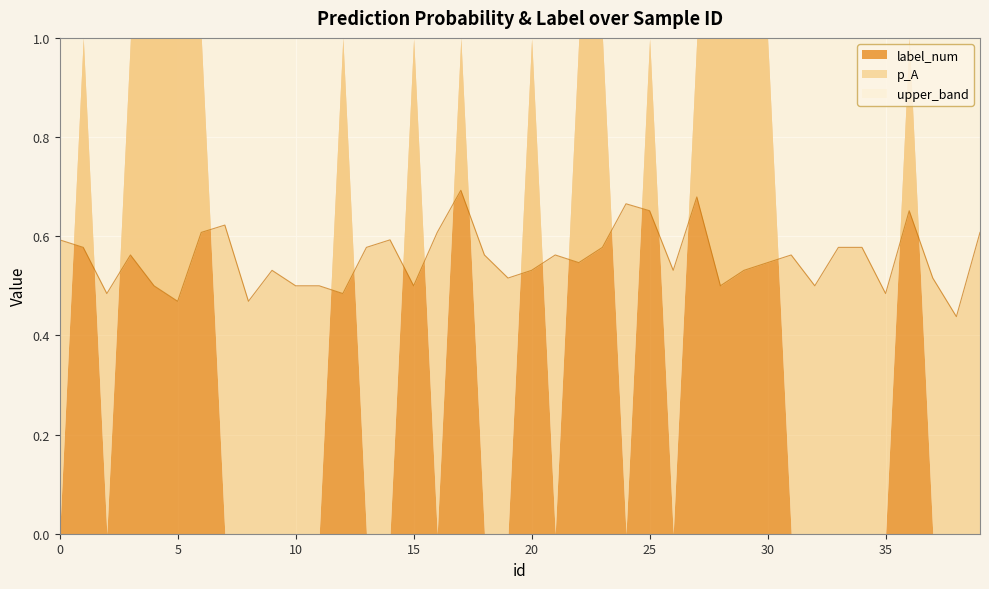

Count the values in the range 0 to 1.

40